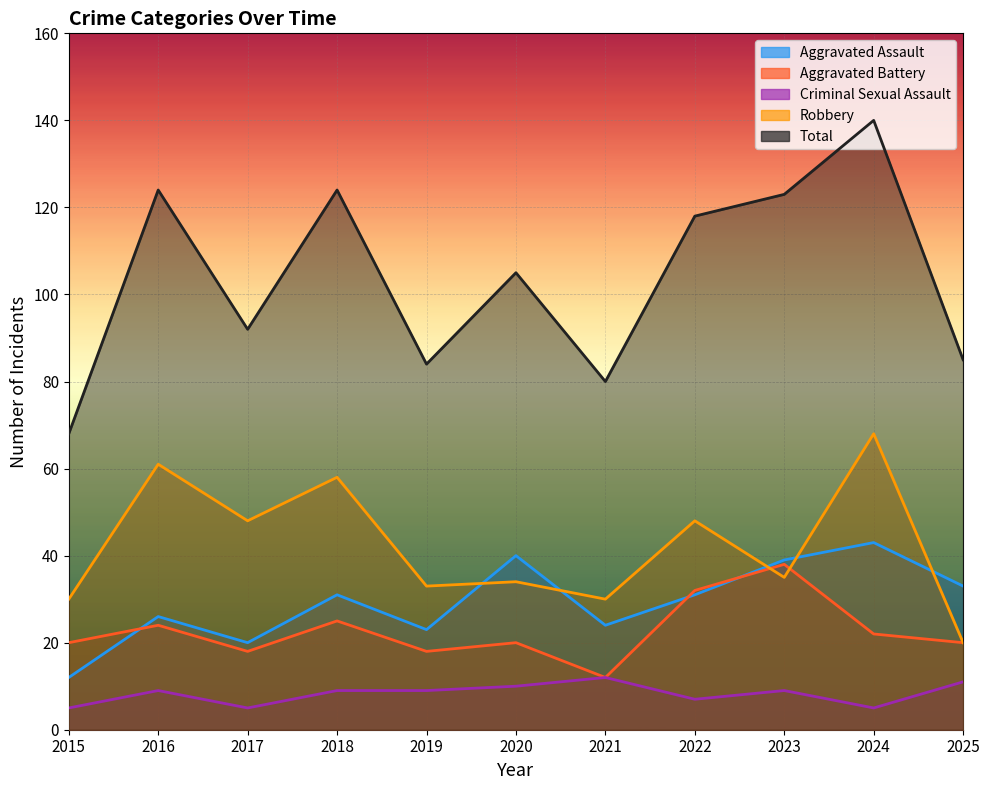

What are all the series names shown in the legend?

Aggravated Assault, Aggravated Battery, Criminal Sexual Assault, Robbery, Total